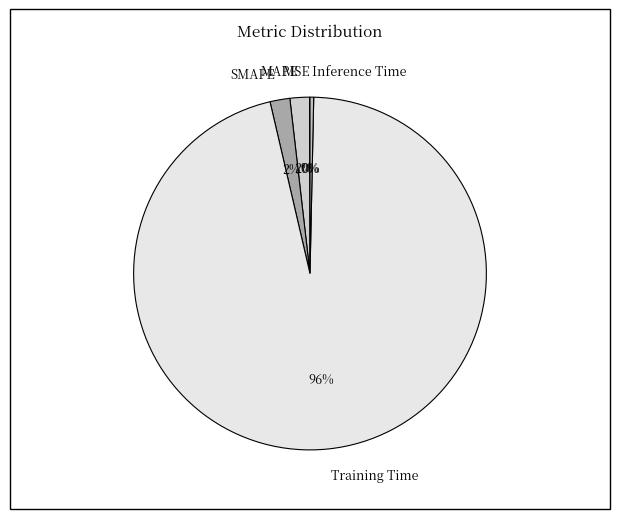

Which has a higher value, Training Time or MAPE?

Training Time